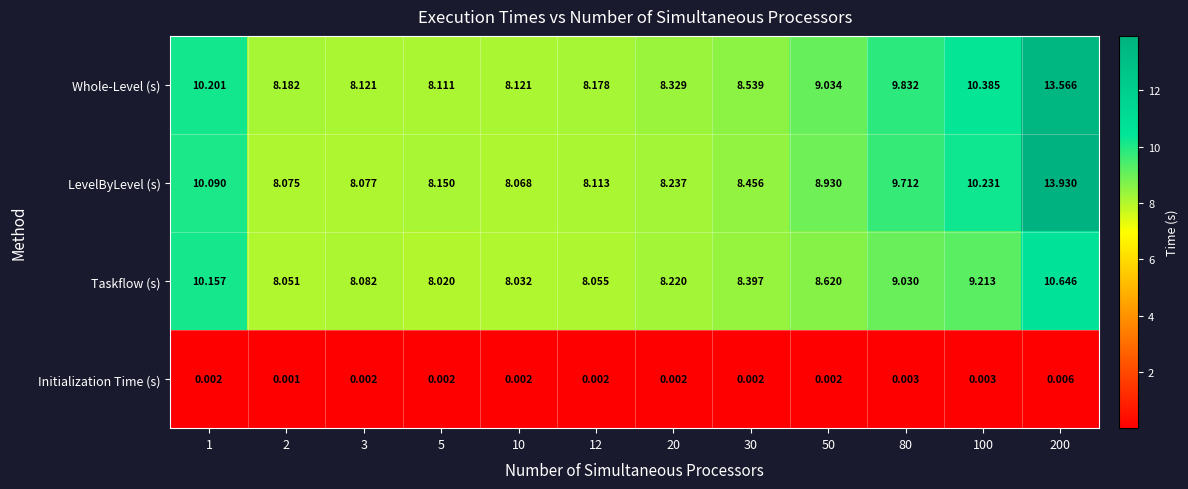

Which series has the largest total across all categories?

Whole-Level (s)